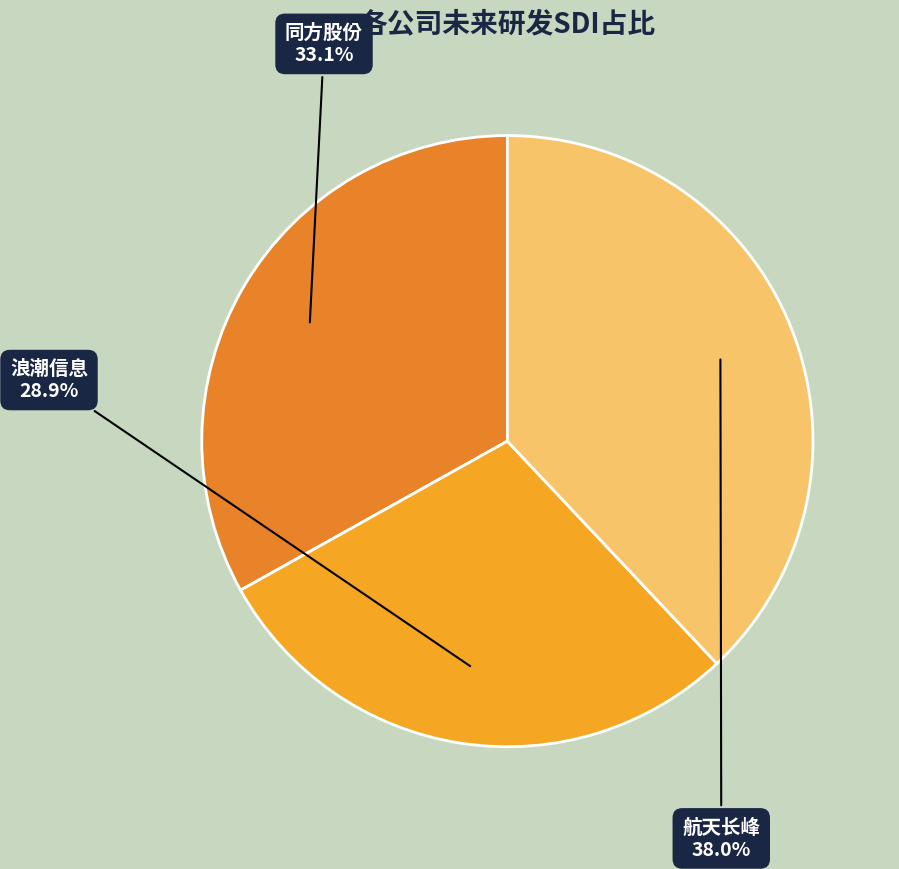

To the nearest percent, what is the difference between the 航天长峰 and 浪潮信息 slice percentages?

9%